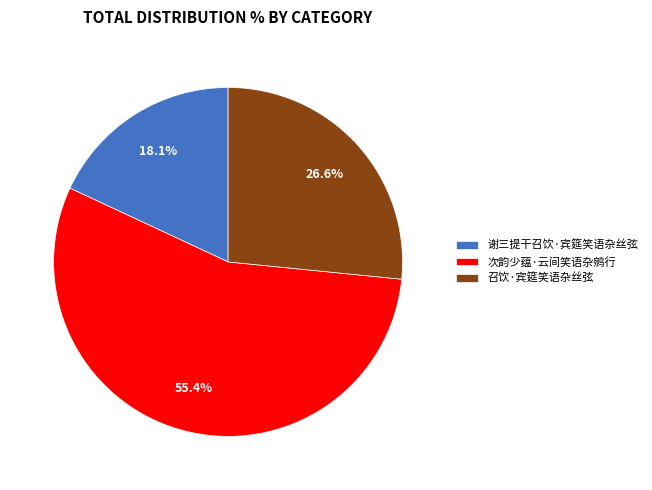

Rank the categories by value from lowest to highest.

谢三提干召饮·宾筵笑语杂丝弦, 召饮·宾筵笑语杂丝弦, 次韵少蕴·云间笑语杂鹓行